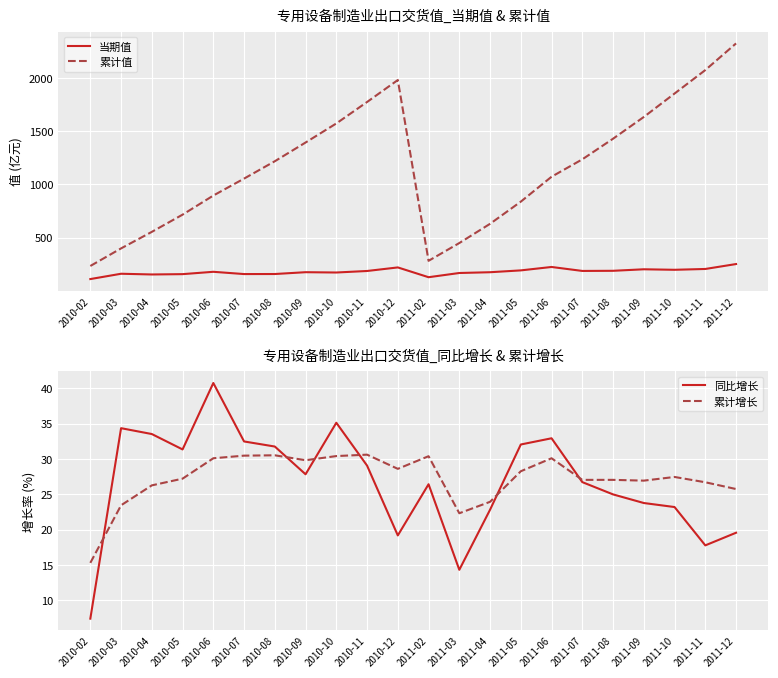

Is this an area chart (filled region under the line)?

No